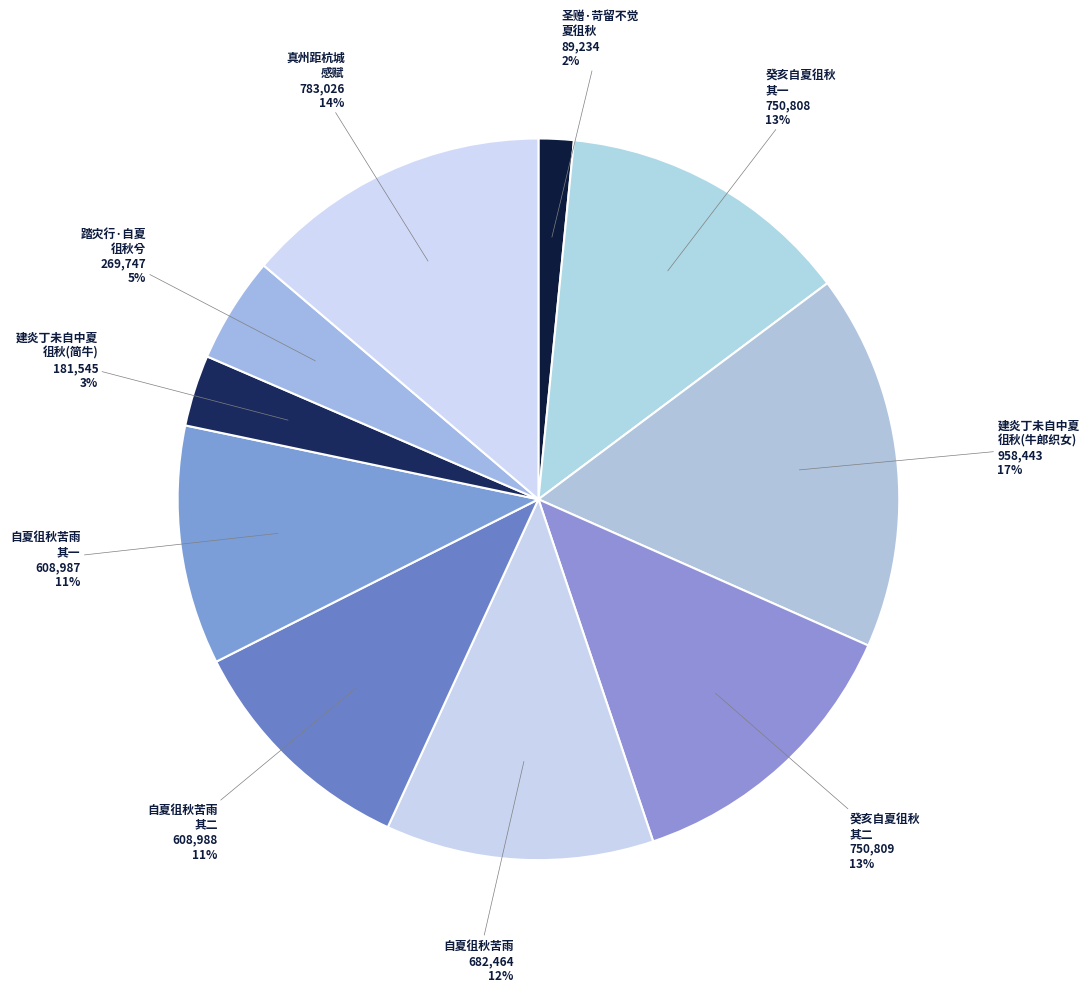

Which slice is the smallest?

圣赠·苛留不觉夏徂秋